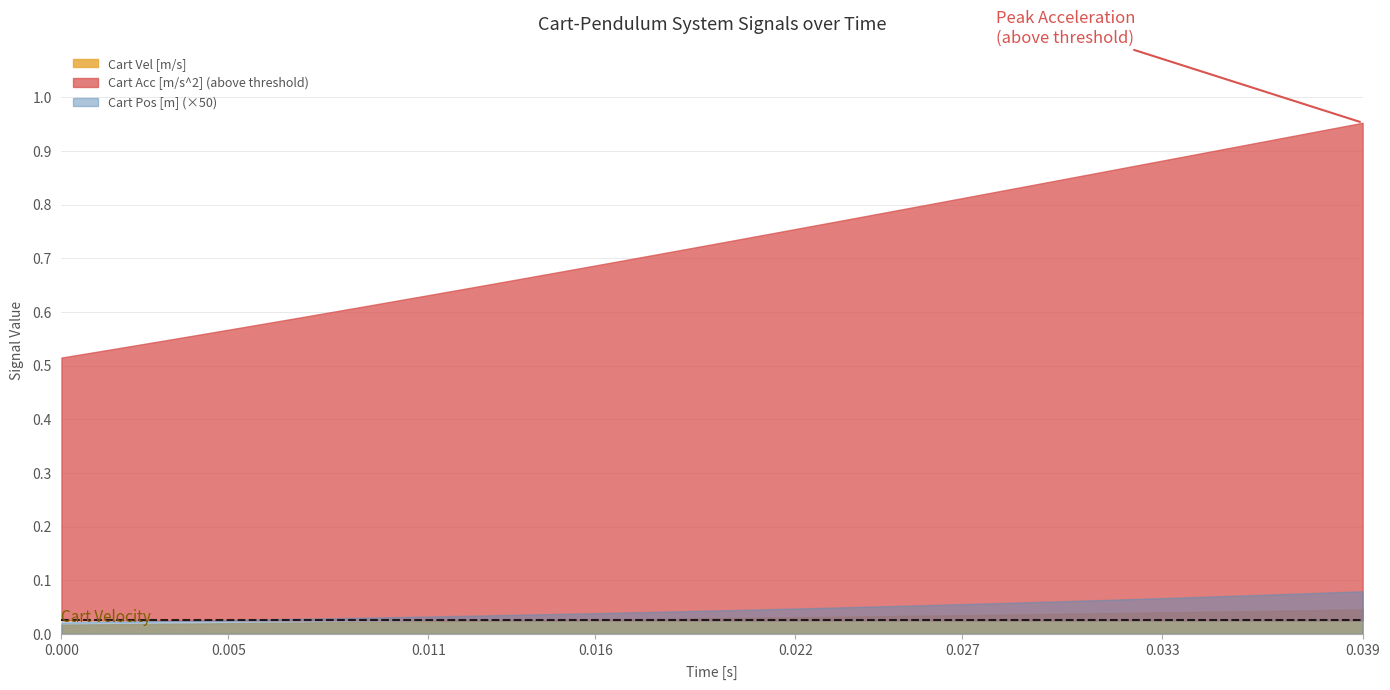

How many Cart Pos [m] values are between 0 and 1?

40